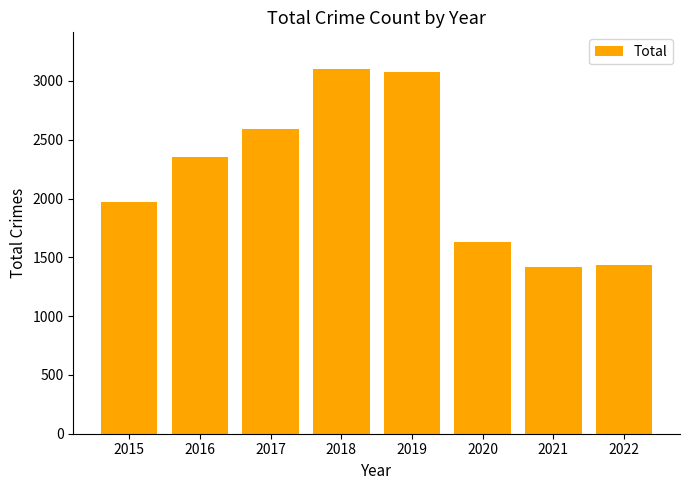

What is the minimum value shown in the chart?

1422